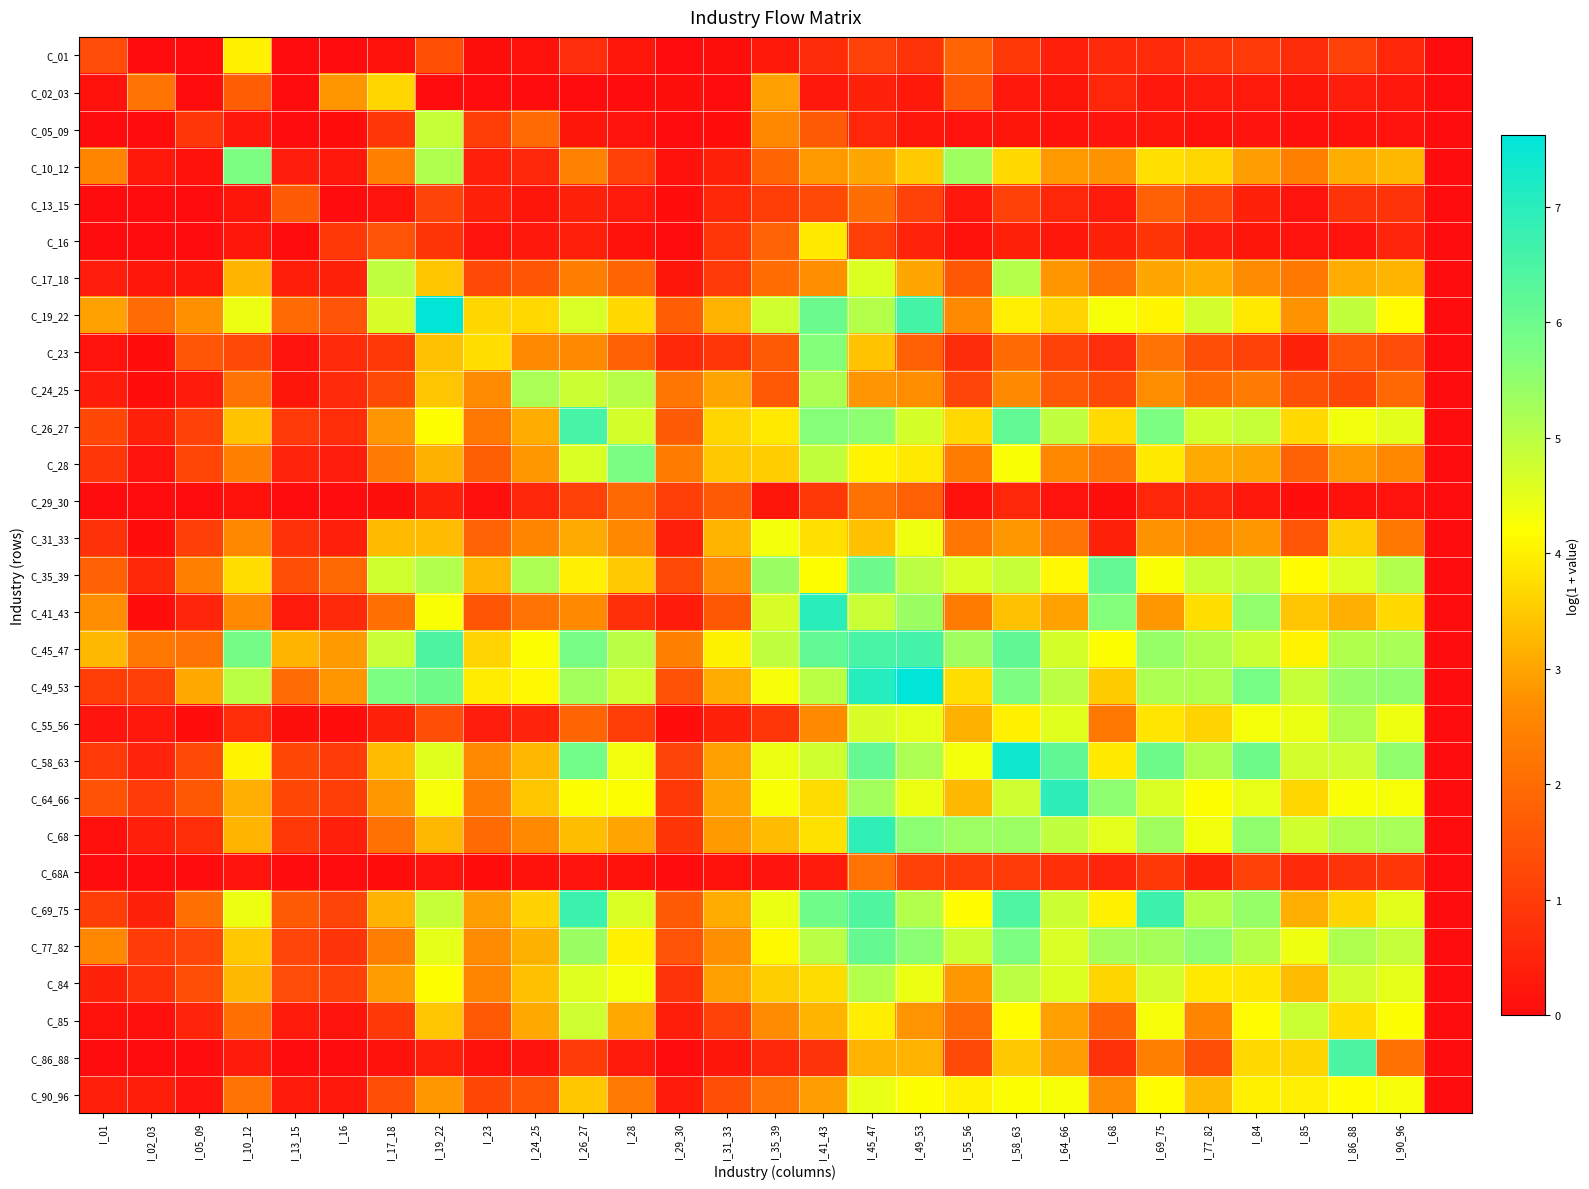

Reading left to right, what are all the values shown in this chart?

C_01: 1.3	0.0	0.0	4.0	0.0	0.0	0.1	1.4	0.1	0.1	0.7	0.2	0.0	0.1	0.3	0.7	1.1	0.8	1.8	0.9	0.4	0.6	0.6	0.9	1.0	0.7	1.1	0.5	0.0
C_02_03: 0.1	2.2	0.0	1.7	0.0	2.8	3.7	0.0	0.0	0.0	0.0	0.0	0.1	0.0	2.9	0.3	0.5	0.3	1.6	0.3	0.2	0.6	0.3	0.3	0.3	0.2	0.4	0.2	0.0
C_05_09: 0.0	0.0	0.9	0.3	0.0	0.0	0.9	4.9	1.0	2.0	0.2	0.1	0.0	0.1	2.6	1.6	0.6	0.2	0.1	0.2	0.1	0.2	0.2	0.1	0.2	0.1	0.1	0.2	0.0
C_10_12: 2.5	0.3	0.1	5.8	0.3	0.2	2.4	5.1	0.4	0.6	2.5	1.1	0.1	0.5	1.9	2.8	3.0	3.5	5.3	3.7	2.9	2.8	3.8	3.6	2.9	2.4	3.1	3.3	0.0
C_13_15: 0.0	0.0	0.0	0.2	1.7	0.0	0.2	1.2	0.4	0.2	0.5	0.3	0.0	0.6	1.0	1.3	2.0	1.1	0.2	1.1	0.6	0.3	1.7	1.3	0.4	0.2	0.8	0.8	0.0
C_16: 0.0	0.0	0.0	0.2	0.0	0.9	1.5	0.9	0.2	0.2	0.4	0.1	0.0	0.9	1.8	3.9	1.1	0.5	0.1	0.4	0.2	0.5	0.9	0.3	0.2	0.1	0.2	0.5	0.0
C_17_18: 0.3	0.2	0.2	3.2	0.4	0.4	4.9	3.5	1.3	1.5	2.4	1.9	0.2	0.9	2.0	2.7	4.6	3.0	1.6	5.1	2.8	2.1	3.0	3.1	2.7	2.3	3.1	3.2	0.0
C_19_22: 3.0	2.0	2.7	4.4	2.0	1.5	4.7	7.6	3.7	3.7	4.6	3.7	1.7	3.2	4.7	6.0	5.1	6.6	2.6	4.0	3.6	4.3	4.1	4.7	3.9	2.8	4.9	4.1	0.0
C_23: 0.2	0.0	1.6	1.3	0.1	0.6	0.9	3.4	3.8	2.6	2.6	1.8	0.6	0.9	1.7	5.7	3.4	1.7	0.7	2.0	1.1	0.7	2.2	1.4	1.1	0.5	1.6	1.3	0.0
C_24_25: 0.3	0.0	0.3	2.2	0.2	0.7	1.3	3.4	2.7	5.2	4.8	5.0	2.2	3.0	1.6	5.2	2.8	2.7	1.2	2.6	1.6	1.3	2.7	2.0	2.3	1.4	1.2	1.9	0.0
C_26_27: 1.3	0.4	1.1	3.4	1.0	0.7	2.8	4.2	2.3	3.1	6.6	4.7	1.7	3.7	3.9	5.6	5.5	4.7	3.7	6.2	4.9	3.7	5.8	4.7	4.9	3.7	4.3	4.5	0.0
C_28: 0.9	0.2	1.2	2.5	0.5	0.4	2.3	3.2	1.7	2.8	4.6	5.8	2.3	3.5	3.5	4.9	4.1	3.9	2.3	4.2	2.6	2.2	3.9	3.1	3.0	1.8	2.9	2.6	0.0
C_29_30: 0.0	0.0	0.0	0.1	0.0	0.0	0.1	0.4	0.1	0.5	1.1	1.9	1.1	1.6	0.2	0.9	2.1	1.8	0.1	0.6	0.1	0.1	0.5	0.5	0.2	0.1	0.1	0.1	0.0
C_31_33: 0.8	0.1	1.1	2.6	0.8	0.4	3.3	3.3	1.8	2.5	3.1	2.6	0.4	3.2	4.3	3.8	3.3	4.4	2.2	2.8	2.2	0.5	2.8	2.6	2.8	1.6	3.5	2.3	0.0
C_35_39: 1.8	0.6	2.4	3.8	1.4	1.9	4.8	5.1	3.2	5.2	4.0	3.5	1.3	2.7	5.4	4.2	6.0	5.0	4.6	4.9	4.1	6.1	4.2	4.8	4.9	4.2	4.6	5.1	0.0
C_41_43: 2.7	0.0	0.5	2.6	0.3	0.6	2.1	4.2	1.5	2.2	2.6	0.7	0.3	1.6	4.7	7.0	4.8	5.4	2.3	3.4	3.0	5.7	2.8	3.8	5.5	3.4	3.1	3.7	0.0
C_45_47: 3.3	2.3	2.1	5.9	3.2	2.9	4.8	6.5	3.6	4.2	5.8	5.0	2.5	4.0	4.9	6.2	6.5	6.6	5.3	6.2	4.7	4.2	5.4	5.1	4.8	4.0	5.1	5.2	0.0
C_49_53: 1.0	1.1	3.0	5.0	2.0	2.8	5.8	5.9	4.0	4.1	5.3	4.8	1.5	3.1	4.3	5.0	7.0	7.6	3.7	5.7	5.0	3.5	5.2	5.1	5.9	4.9	5.4	5.5	0.0
C_55_56: 0.2	0.3	0.0	0.7	0.1	0.0	0.4	1.4	0.4	0.5	1.9	1.0	0.1	0.4	0.9	2.6	4.7	4.5	3.2	4.0	4.5	2.3	3.8	3.6	4.3	4.4	5.1	4.4	0.0
C_58_63: 1.0	0.5	1.3	4.0	1.3	1.0	3.3	4.5	2.6	3.2	5.9	4.3	1.2	2.9	4.4	4.8	6.1	5.2	4.3	7.4	6.2	3.9	5.9	5.1	5.9	4.7	4.8	5.5	0.0
C_64_66: 1.5	1.0	1.6	3.1	1.2	1.0	2.8	4.3	2.4	3.4	4.2	4.2	0.9	3.0	4.2	3.7	5.3	4.4	3.3	4.8	6.9	5.5	4.6	4.2	4.5	3.7	4.2	4.3	0.0
C_68: 0.1	0.4	0.7	3.2	0.9	0.4	2.1	3.2	2.0	2.6	3.3	3.0	0.8	2.9	3.3	3.8	6.9	5.6	5.3	5.4	4.9	4.5	5.3	4.4	5.5	4.8	5.1	5.2	0.0
C_68A: 0.0	0.0	0.0	0.2	0.0	0.0	0.1	0.2	0.0	0.1	0.2	0.1	0.0	0.1	0.2	0.3	2.2	1.1	1.0	1.0	0.7	0.5	0.9	0.5	1.1	0.6	0.8	0.9	0.0
C_69_75: 1.1	0.5	2.1	4.4	1.7	1.2	3.2	4.9	2.9	3.6	6.7	4.6	1.6	3.1	4.4	5.9	6.4	5.1	4.2	6.4	4.8	4.0	6.7	5.1	5.4	3.1	3.6	4.5	0.0
C_77_82: 2.6	1.0	1.2	3.5	1.2	0.8	2.4	4.5	2.7	3.2	5.4	4.0	1.5	2.7	4.1	5.0	6.1	5.6	4.8	5.8	4.6	5.2	5.3	5.5	5.1	4.4	5.1	4.9	0.0
C_84: 0.5	0.8	1.4	3.3	1.3	1.1	2.9	4.2	2.5	3.4	4.6	4.3	0.8	2.9	3.5	3.7	5.1	4.4	2.8	5.0	4.6	3.6	4.7	3.9	3.9	3.3	4.7	4.5	0.0
C_85: 0.1	0.1	0.5	2.1	0.3	0.2	0.9	3.4	1.6	3.1	4.8	3.1	0.4	1.1	2.7	3.2	4.0	2.8	2.0	4.2	2.9	1.9	4.3	2.5	4.1	4.8	3.8	4.2	0.0
C_86_88: 0.0	0.0	0.0	0.3	0.0	0.0	0.1	0.4	0.1	0.2	1.0	0.3	0.0	0.2	0.6	0.8	3.2	3.2	1.3	3.5	2.9	0.8	2.4	1.4	3.7	3.6	6.4	2.1	0.0
C_90_96: 0.4	0.4	0.2	2.2	0.3	0.3	1.4	2.8	1.3	1.6	3.5	2.3	0.3	1.4	2.1	2.9	4.4	4.2	4.0	4.2	4.3	2.7	4.2	3.3	4.0	4.0	4.2	4.3	0.0